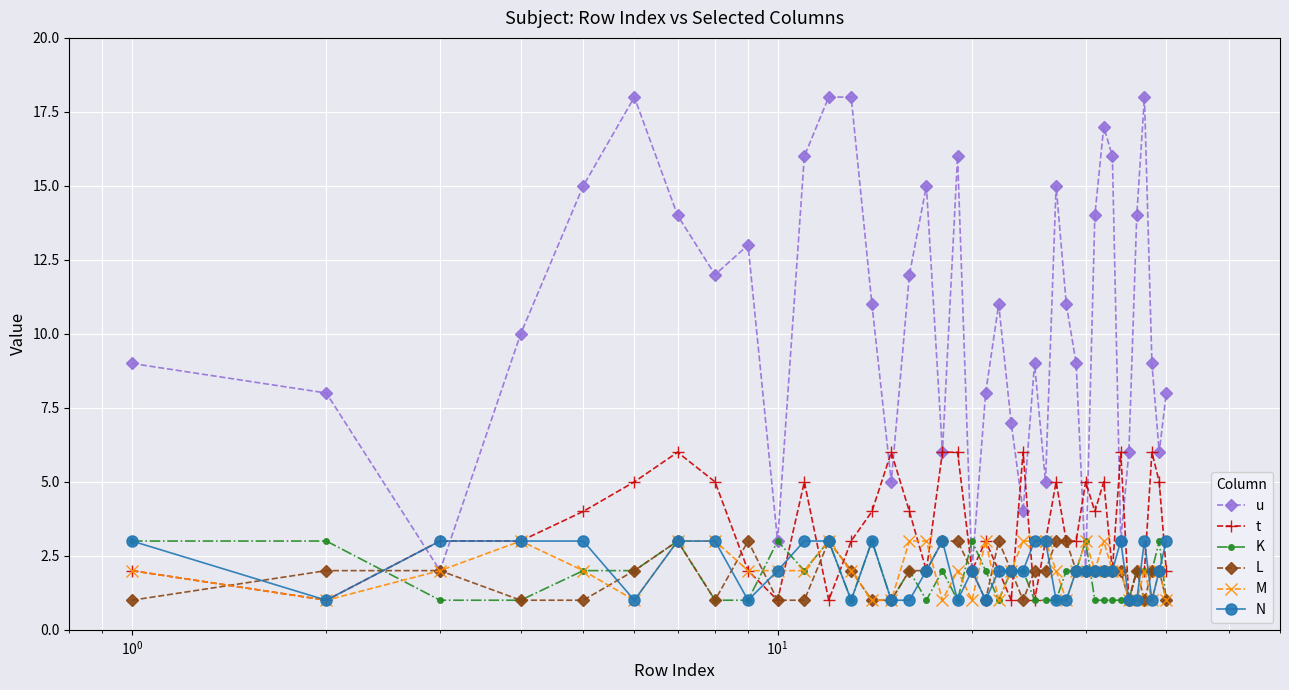

What is the difference between the second highest and second lowest values in the L series?

2